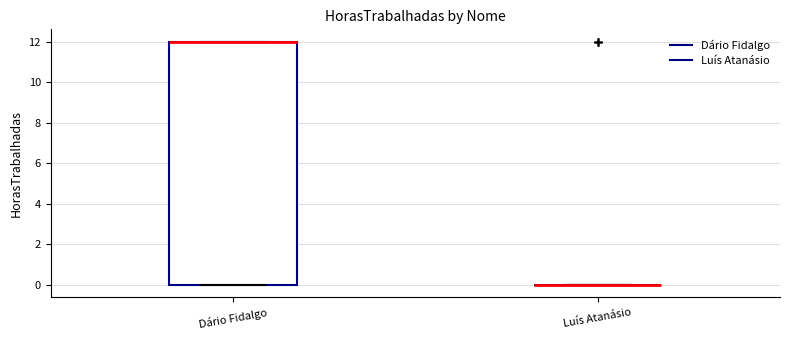

Reading left to right, read every box against the y-axis: the position of its median line, the range the box covers, and the ends of its whiskers. The values are not printed on the chart, so give them approximately, as read against the axis.

Dário Fidalgo: median 12 (drawn on the box's upper edge), box 0 to 12, whiskers 0 to 12
Luís Atanásio: box collapsed to a line at 0, whiskers 0 to 0